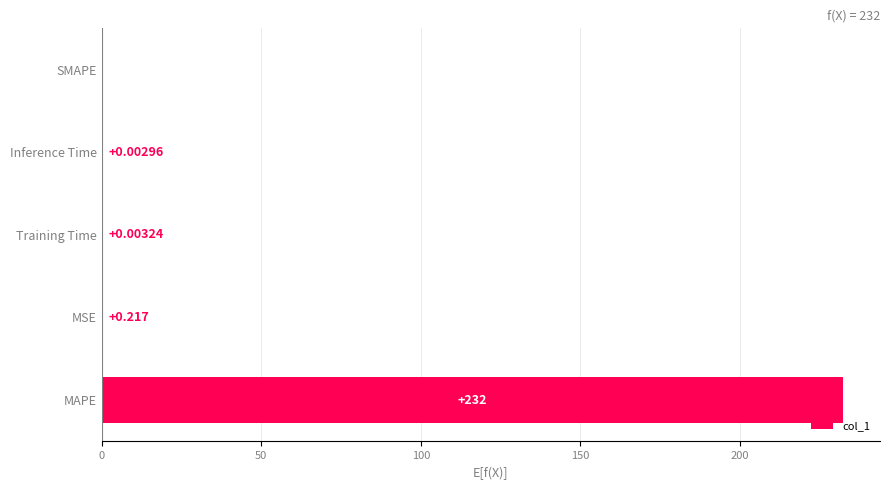

At which label is the value closest to 116?

MSE